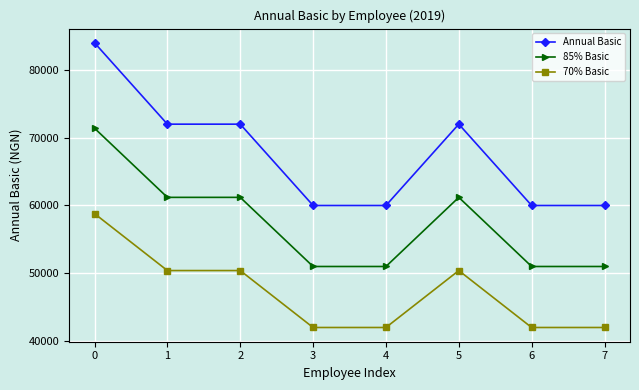

Rank the series by their average value, from highest to lowest.

Annual Basic, 85% Basic, 70% Basic